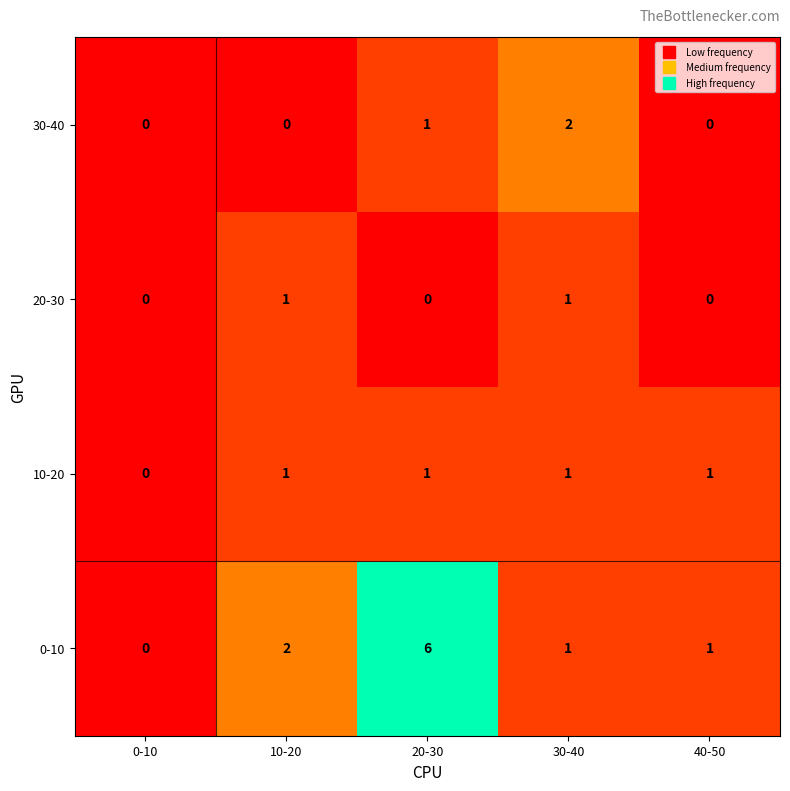

The value of 20-30 at 30-40 is 1. True or false?

True